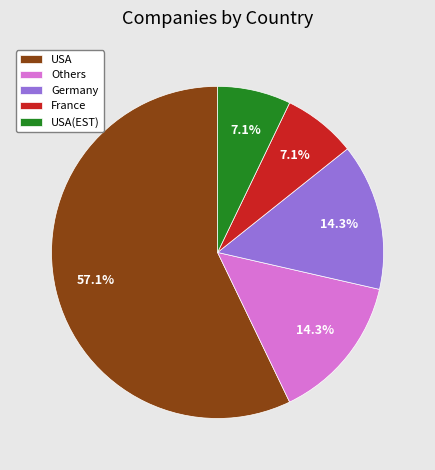

Which category accounts for the majority?

USA